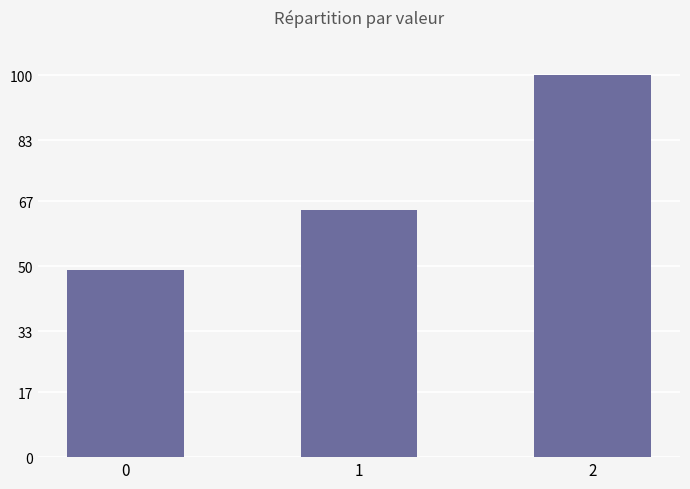

Reading right to left, extract all data points from this chart.

100.0	64.7	49.0